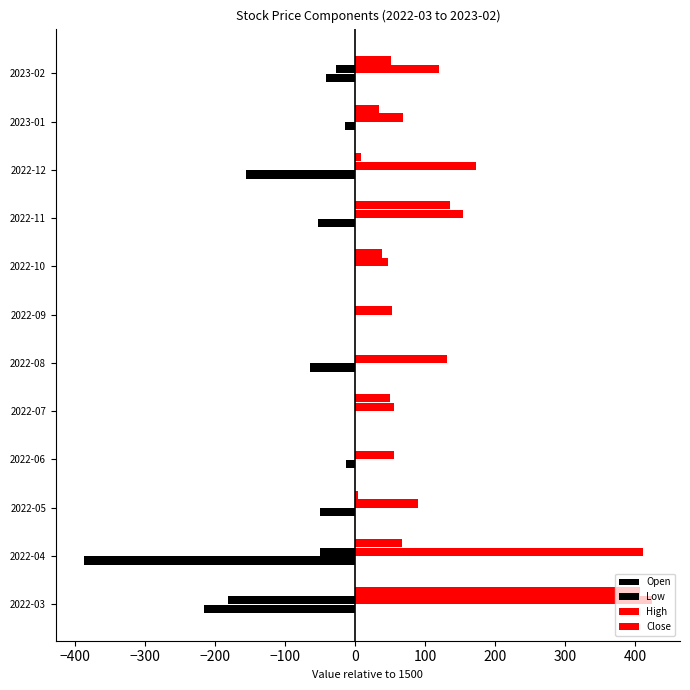

Count the number of data series in this chart.

4